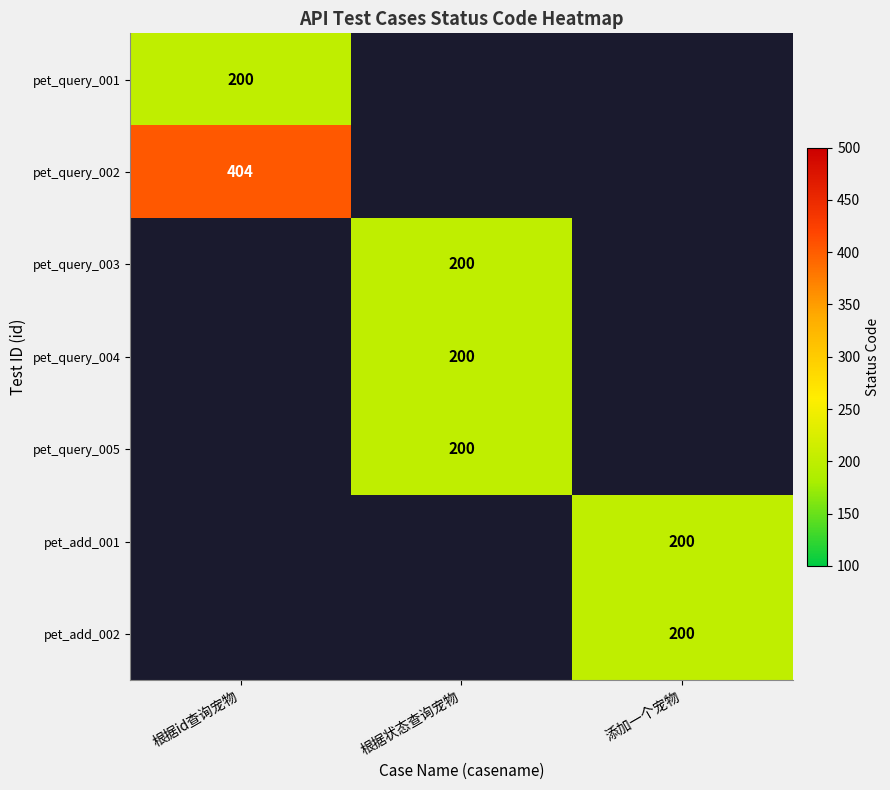

Is it true that pet_add_002 equals 200 at 添加一个宠物?

True